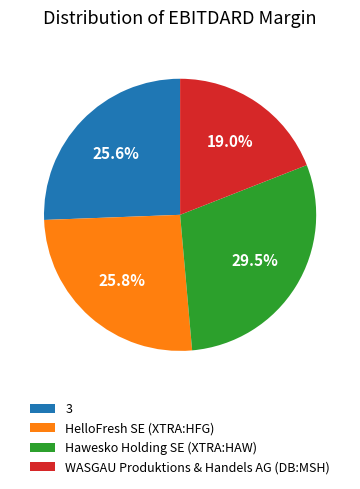

Which has a higher value, WASGAU Produktions & Handels AG (DB:MSH) or Hawesko Holding SE (XTRA:HAW)?

Hawesko Holding SE (XTRA:HAW)